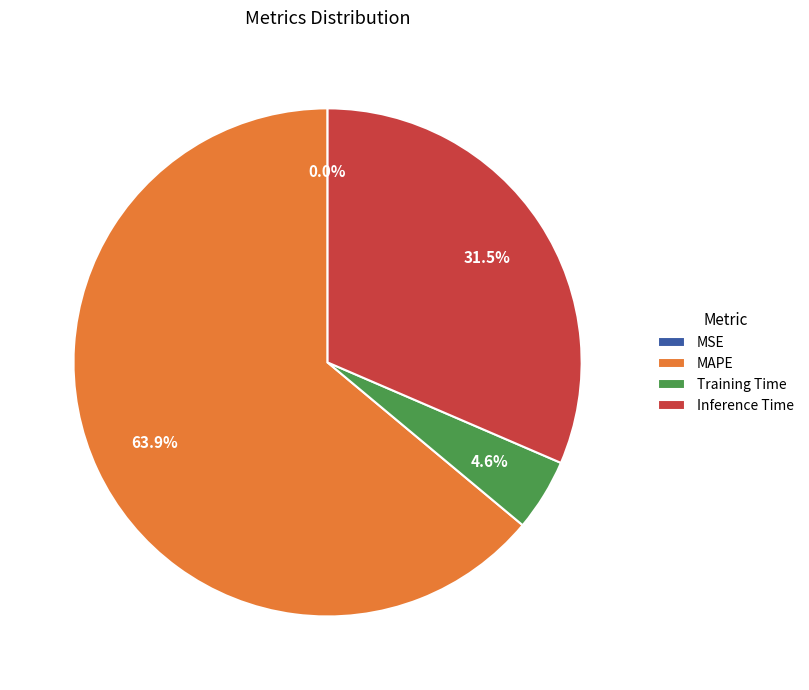

What is the largest slice in the pie chart?

MAPE